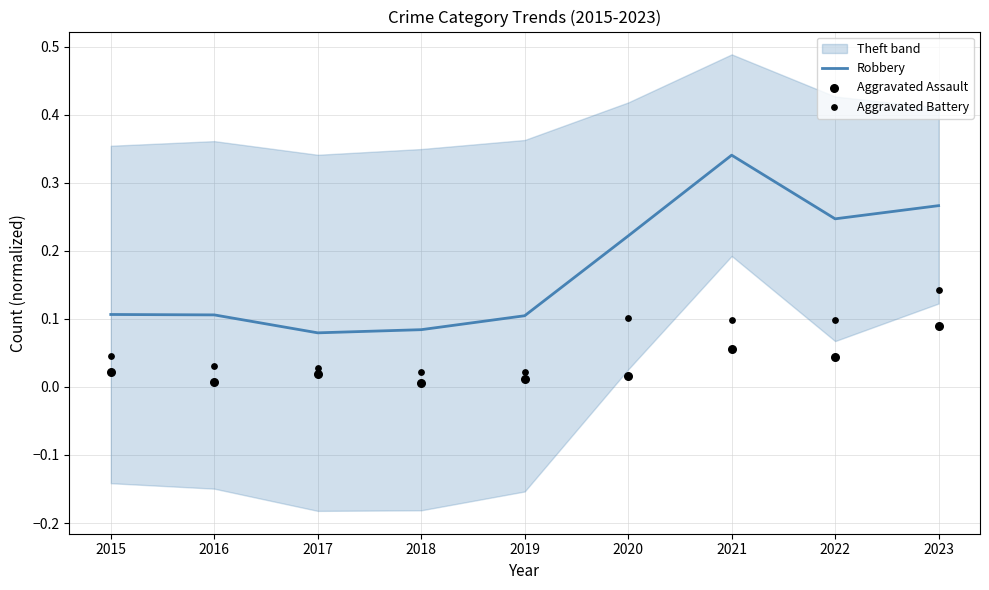

At how many categories does at least one series exceed 0?

9